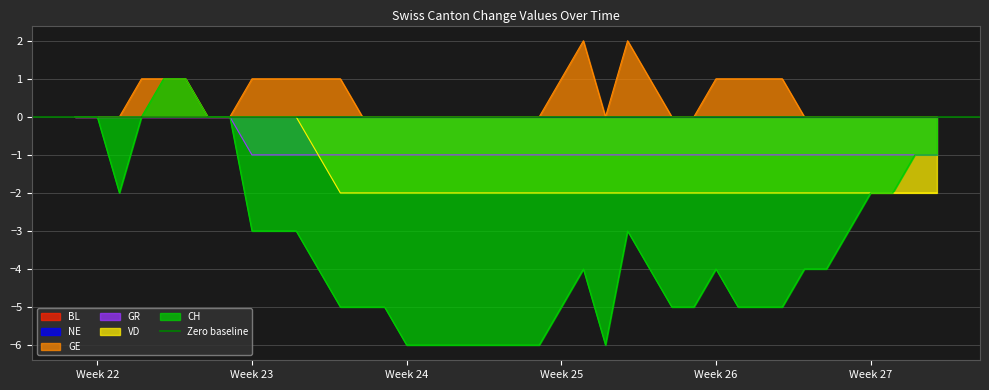

Which series has the largest total across all categories?

GE